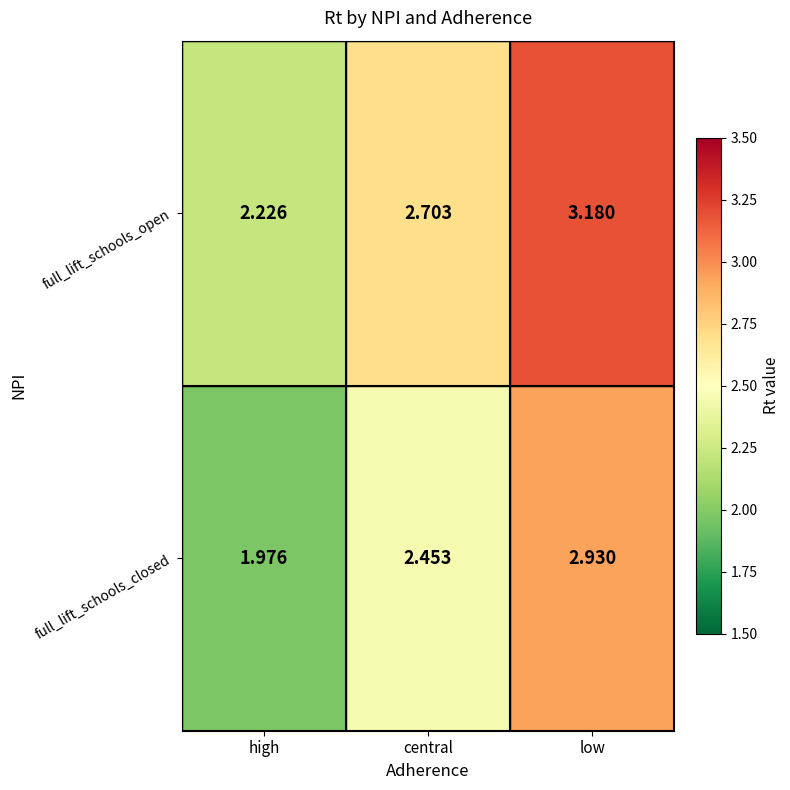

Rank the series by their average value, from lowest to highest.

full_lift_schools_closed, full_lift_schools_open